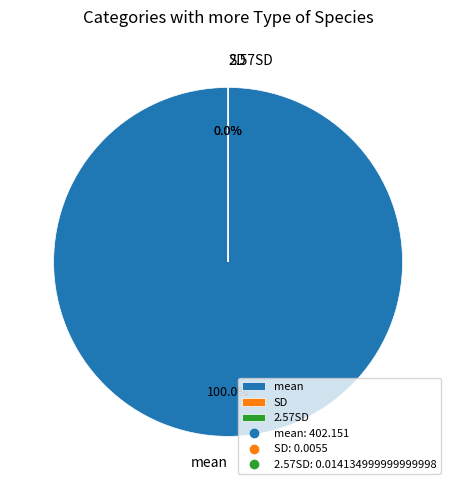

Does SD represent more than half of the total?

No